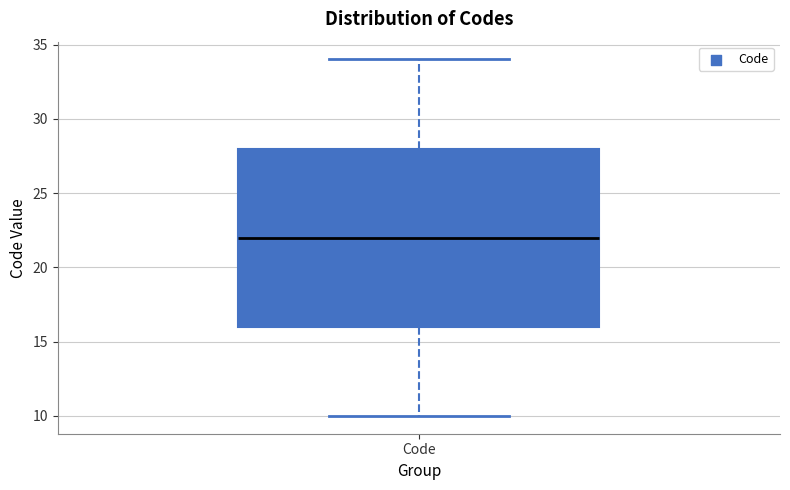

Transcribe this box plot: give where the median line is, the range the box spans, and where the two whiskers end, as read against the y-axis. The values are not printed on the chart, so give them approximately, as read against the axis.

median 22, box 16 to 28, whiskers 10 to 34